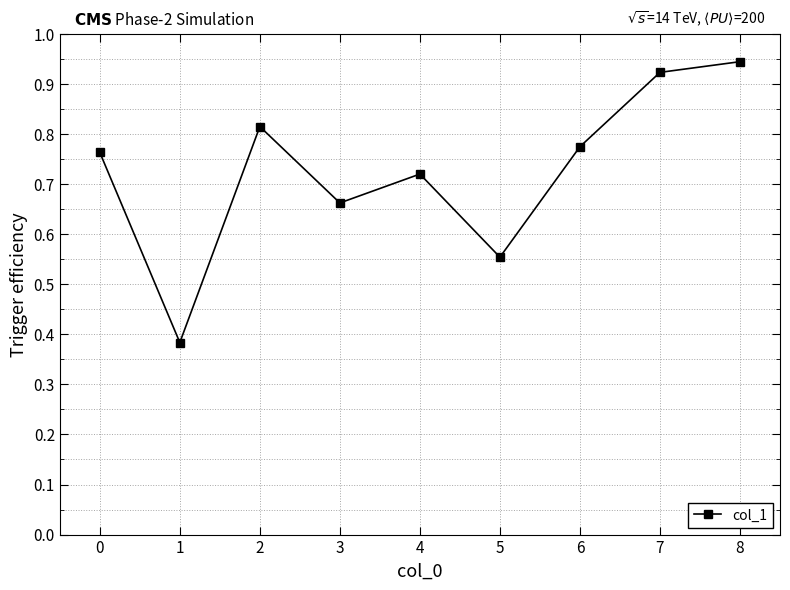

How many points are higher than both their immediate neighbors (excluding endpoints)?

2